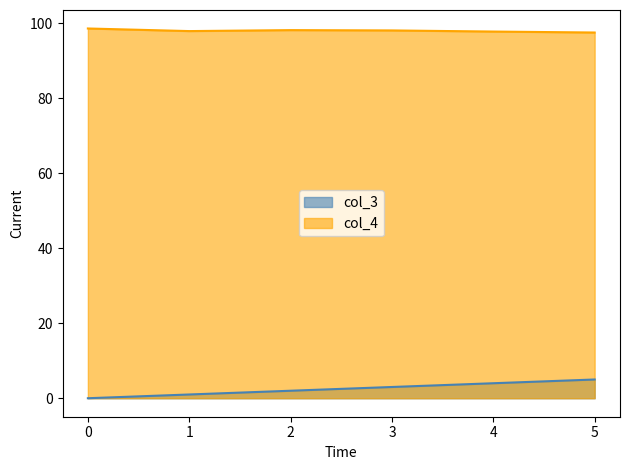

True or false: col_4 and col_3 intersect in this chart.

False